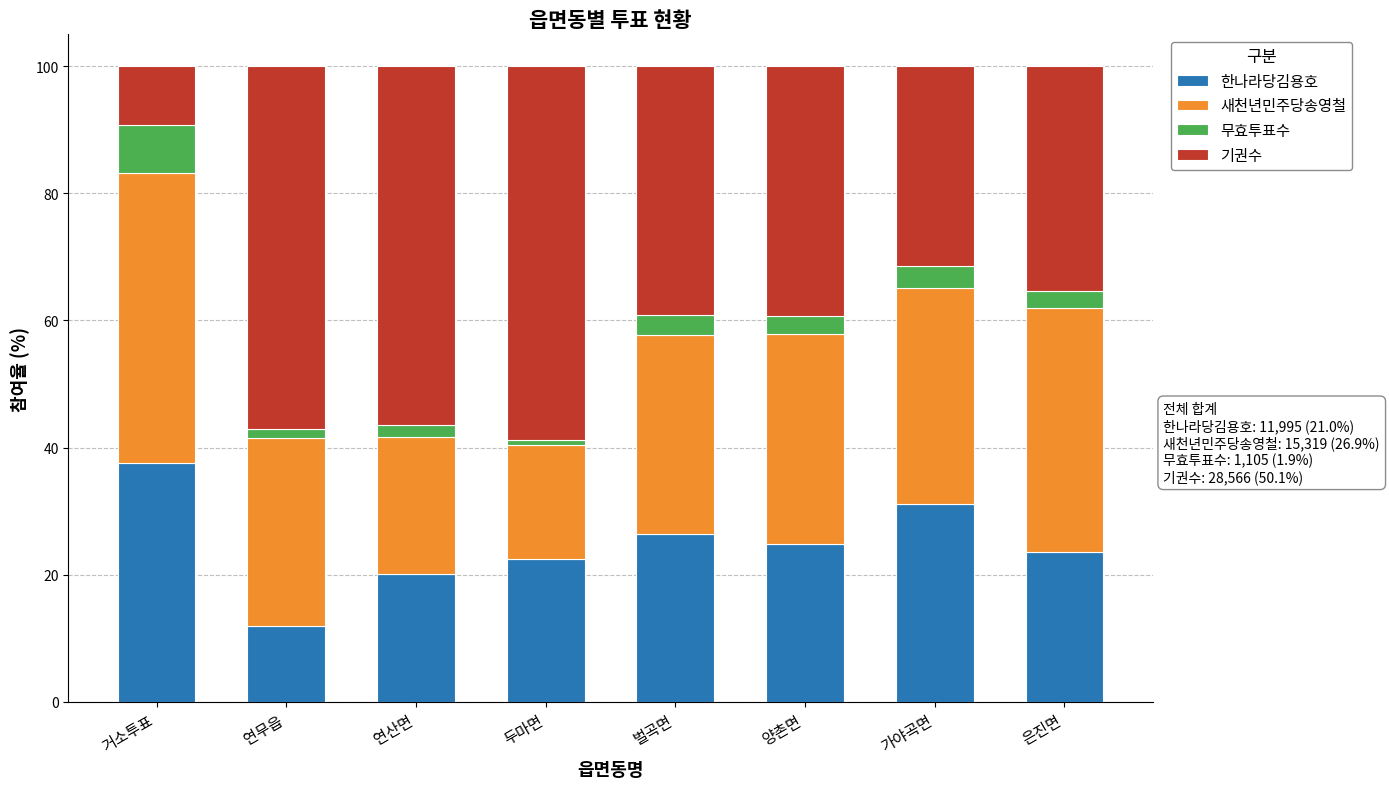

How many bars are there in total?

8